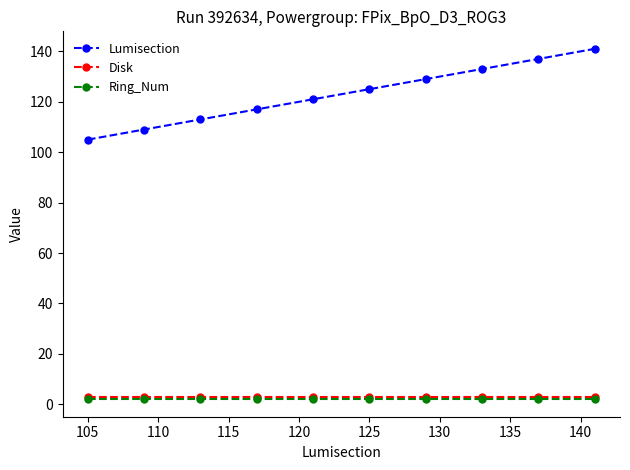

Which series has the largest range (max minus min)?

Lumisection